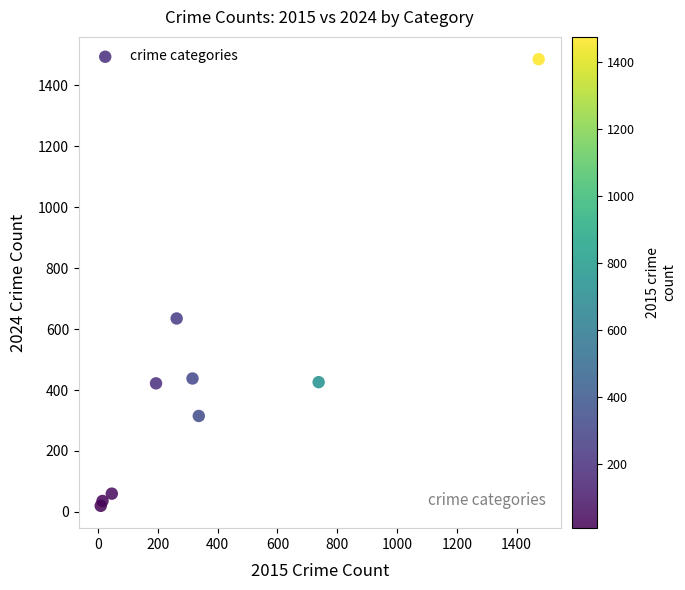

What Y value in the scatter plot is closest to 753?

635